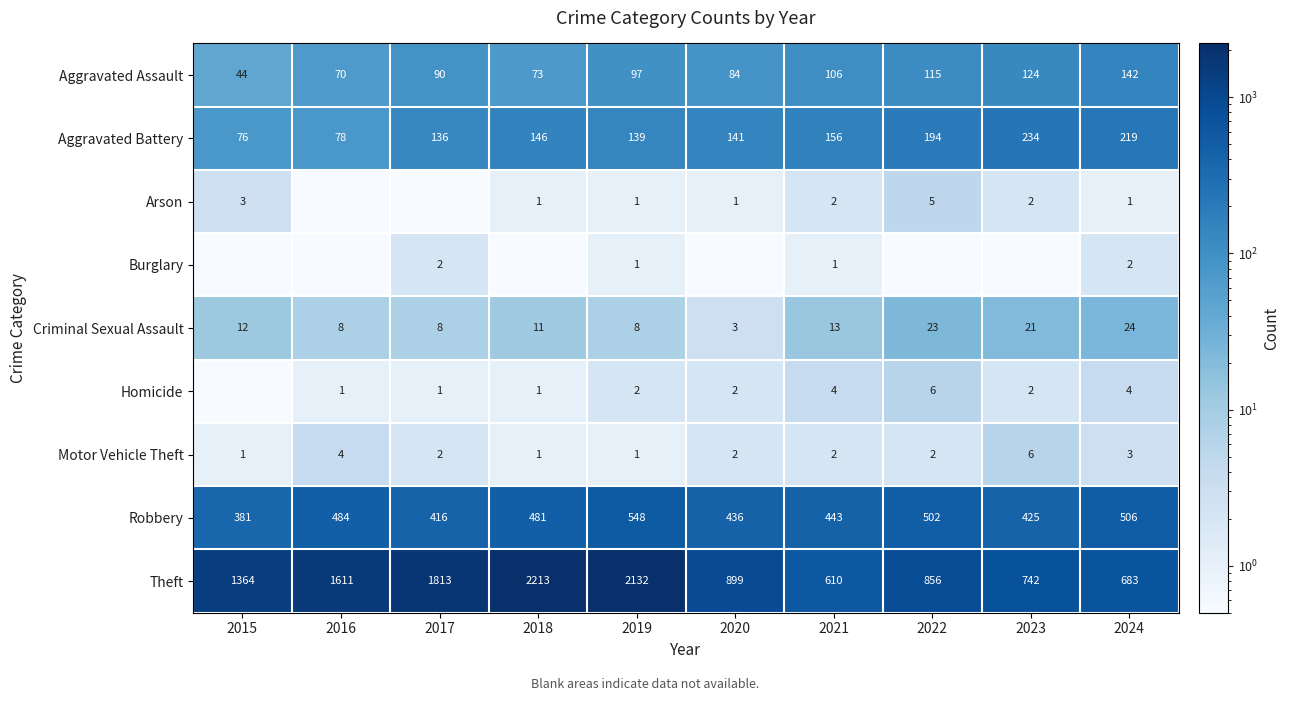

At which label does Robbery first exceed 481?

2016